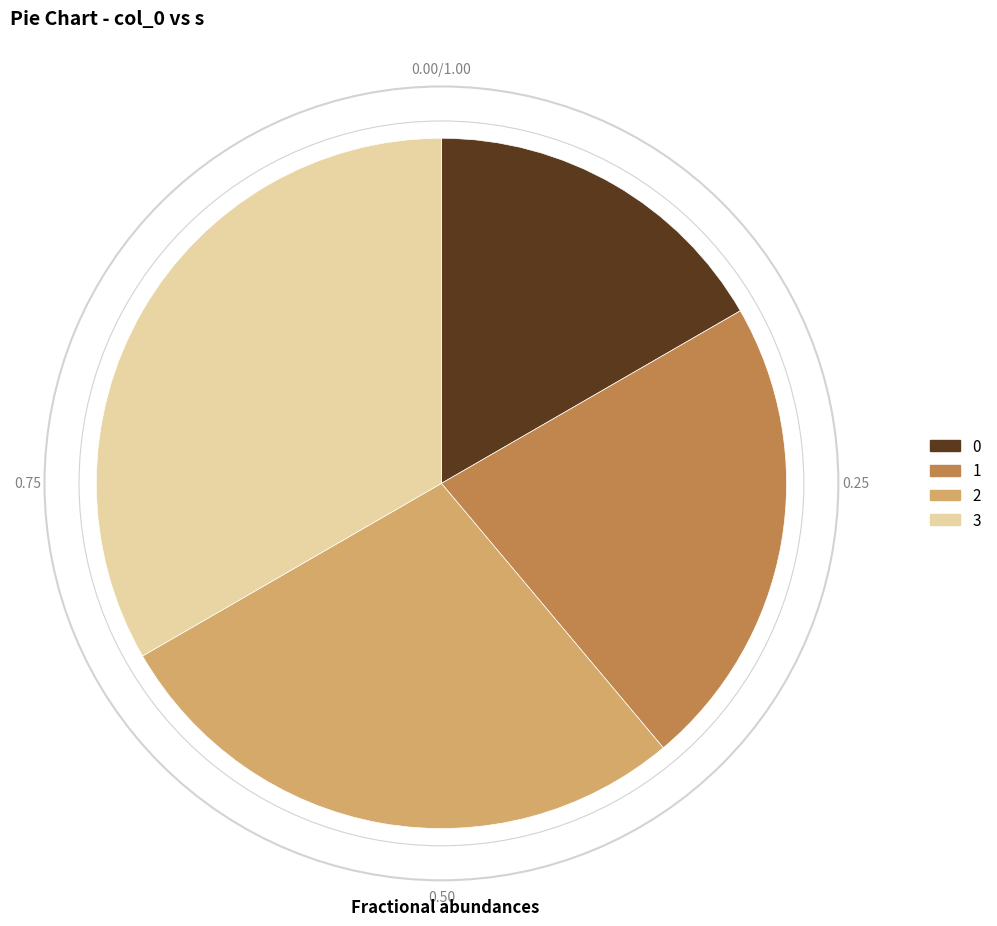

How many slices are in this pie chart?

4